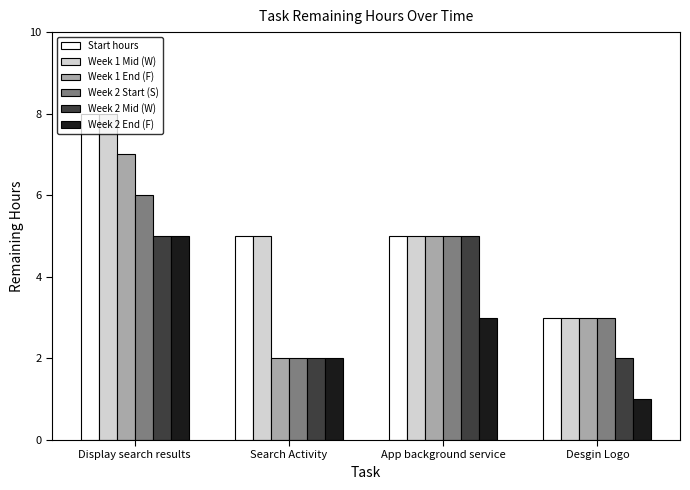

The value of Week 2 Mid (W) at Desgin Logo is 3. True or false?

False